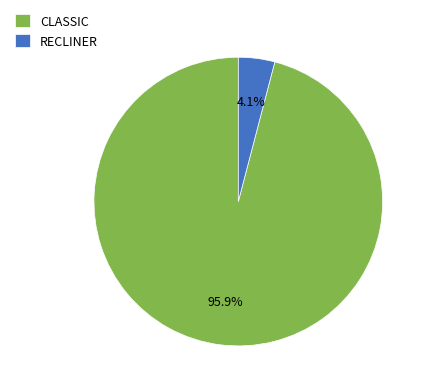

To the nearest percent, what is the combined percentage of CLASSIC and RECLINER?

100%